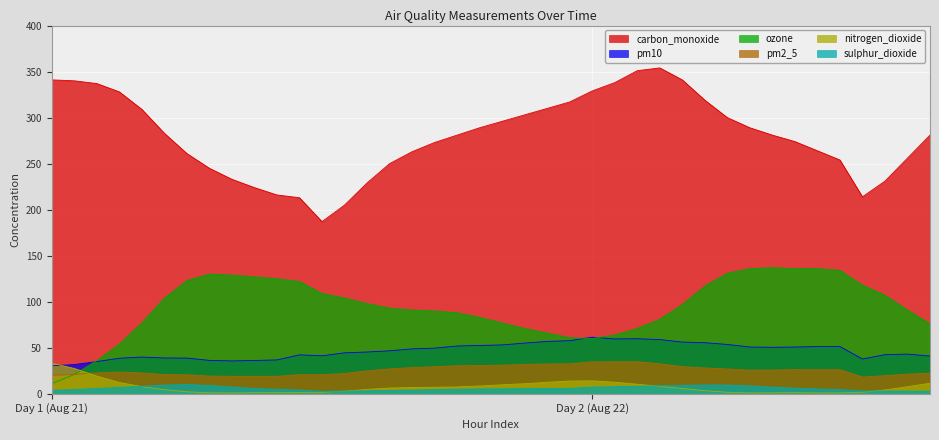

Which series has the largest total across all categories?

carbon_monoxide